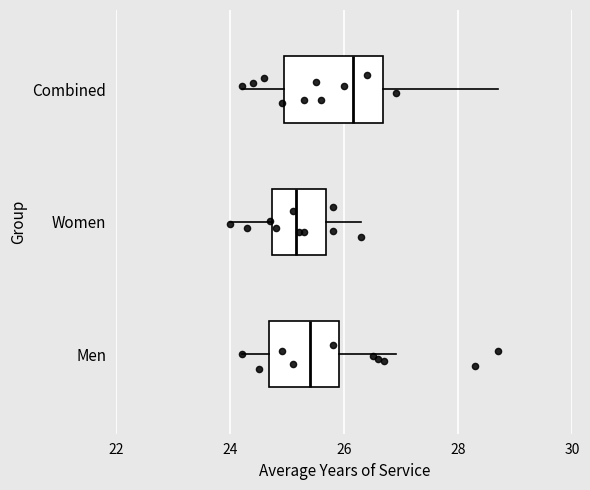

Reading bottom to top, read every box against the x-axis: the position of its median line, the range the box covers, and the ends of its whiskers. The values are not printed on the chart, so give them approximately, as read against the axis.

Men: median 25.4, box 24.6 to 26.0, whiskers 24.2 to 27.0
Women: median 25.2, box 24.8 to 25.6, whiskers 24.0 to 26.4
Combined: median 26.2, box 25.0 to 26.6, whiskers 24.2 to 28.8